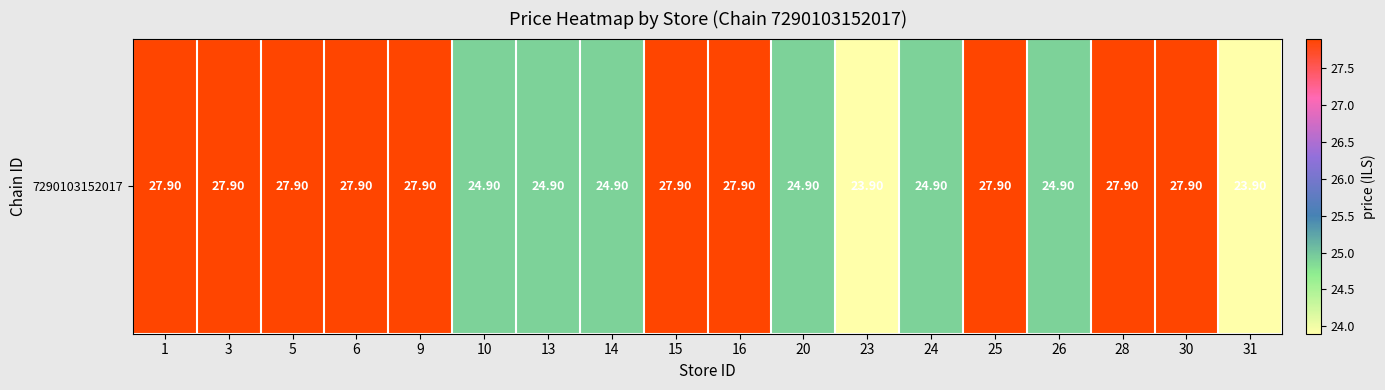

Which label corresponds to the smallest value in the chart?

23